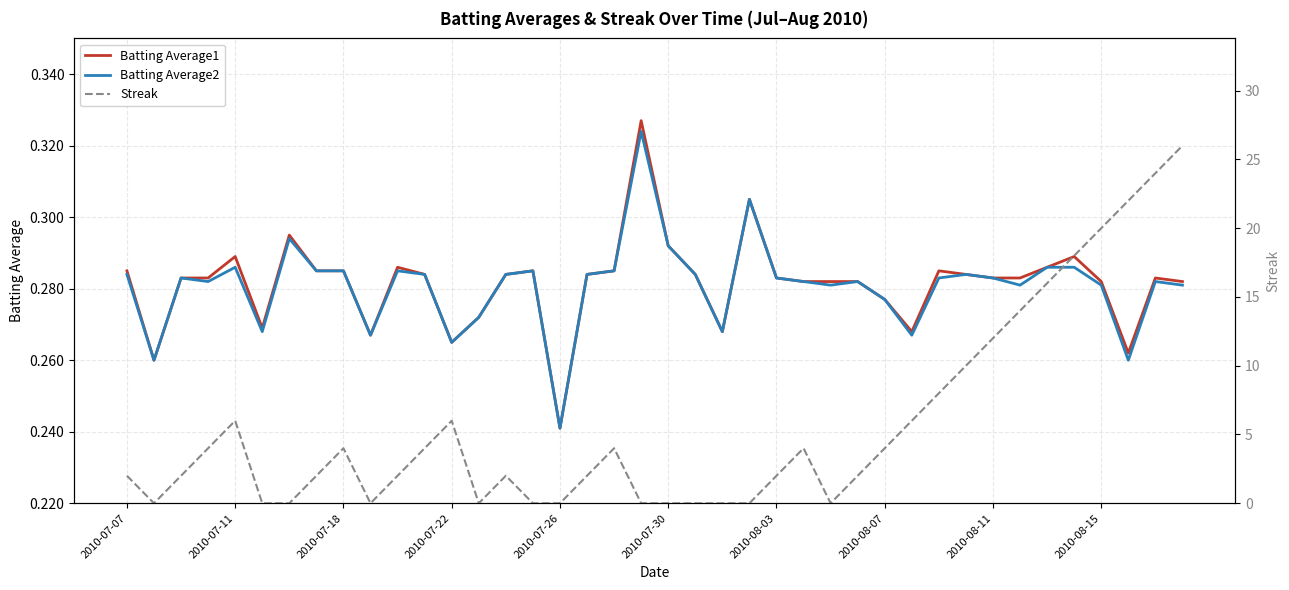

The value of Batting Average2 at 34 is 0.3. True or false?

True